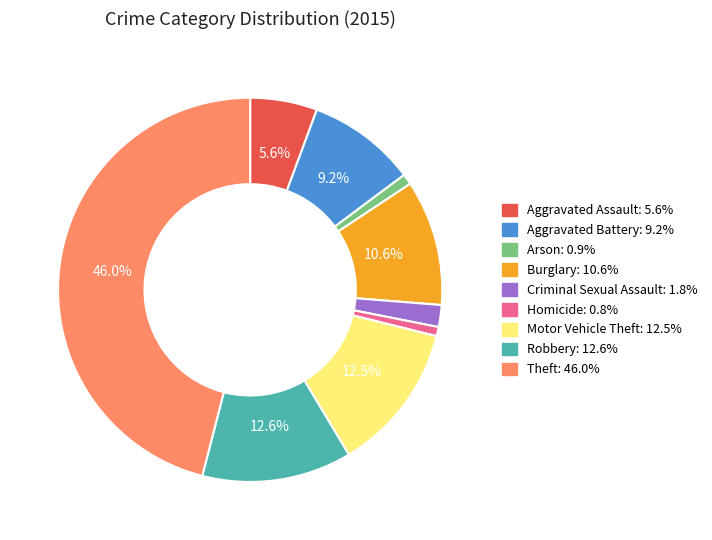

The Arson slice represents 1% of the pie. True or false?

True